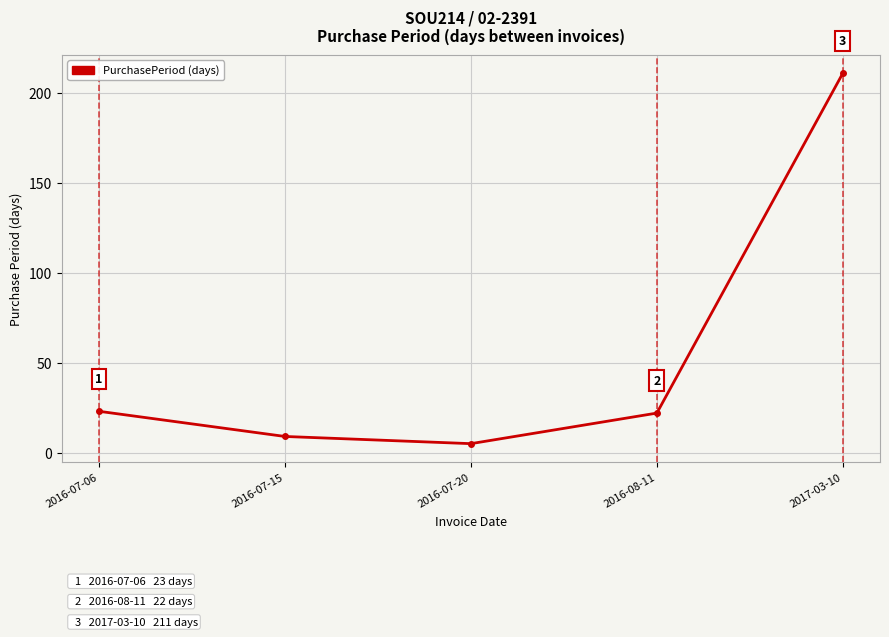

Rank the categories by value from highest to lowest.

2017-03-10, 2016-07-06, 2016-08-11, 2016-07-15, 2016-07-20